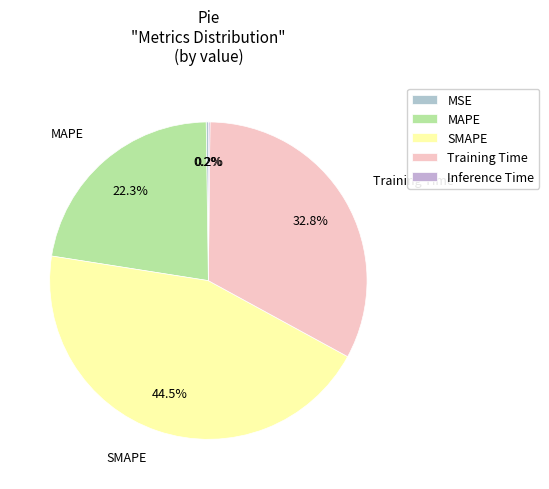

To the nearest percent, what is the combined percentage of Training Time and Inference Time?

33%